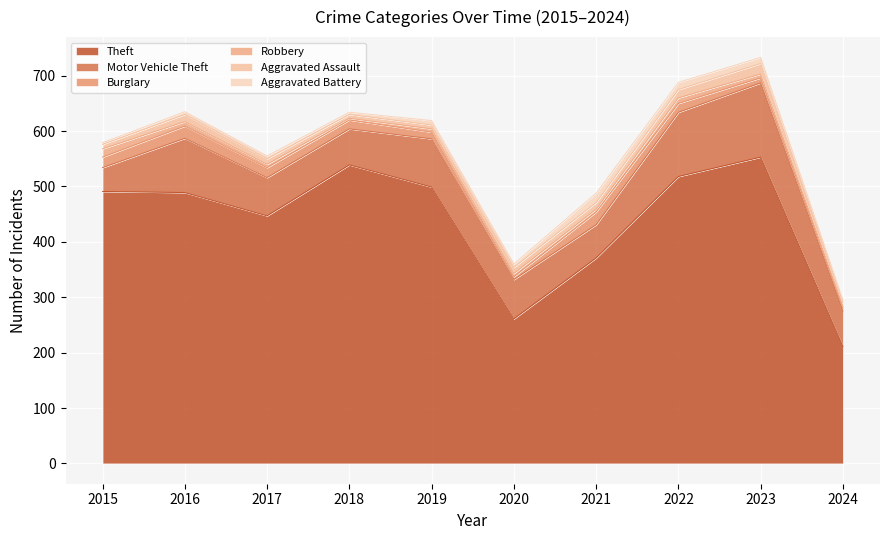

Reading left to right, transcribe all the data shown in this chart.

Theft: 491	489	447	539	499	261	371	518	553	211
Motor Vehicle Theft: 43	98	69	65	87	71	60	116	134	64
Burglary: 19	22	18	16	12	5	23	16	9	5
Robbery: 15	8	6	3	6	6	5	10	7	3
Aggravated Assault: 8	13	10	7	7	11	12	15	19	8
Aggravated Battery: 3	5	5	4	8	6	17	13	11	4